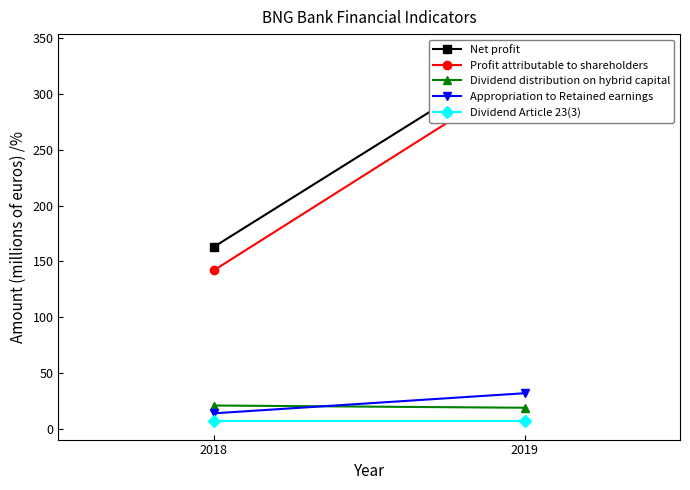

How many lines are shown in the chart?

5